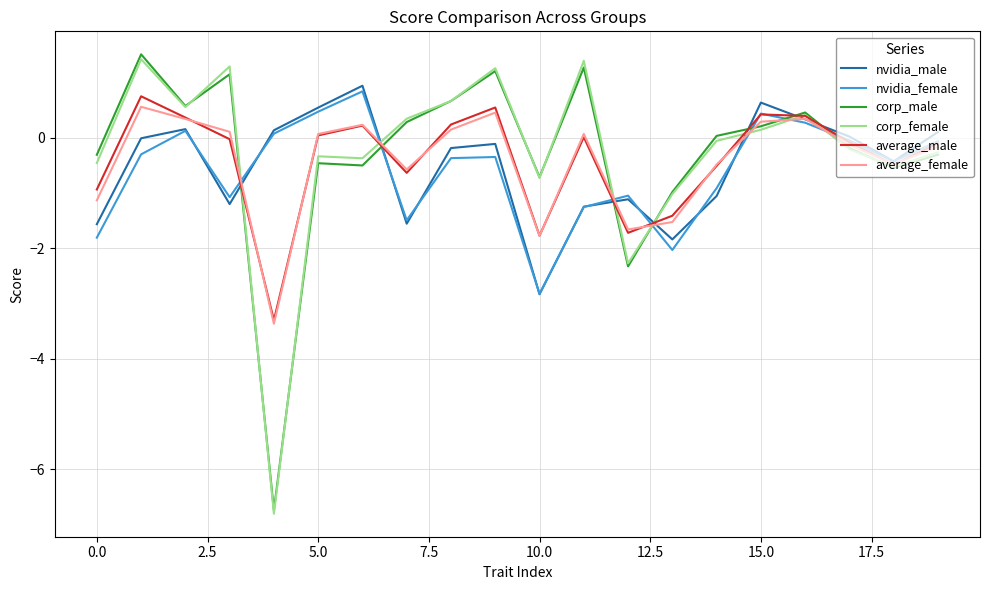

What is the highest value of the nvidia_female series?

0.8